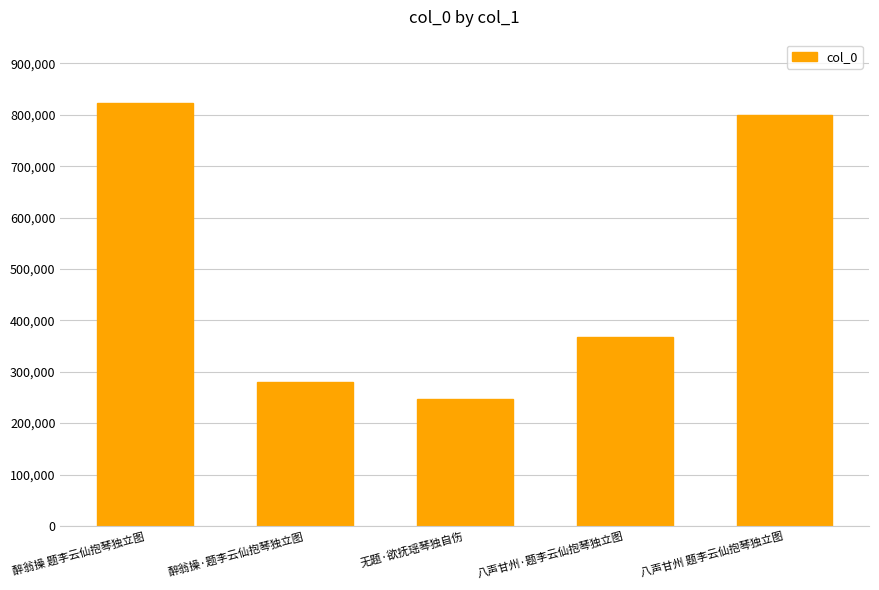

What is the difference between the values at 八声甘州·题李云仙抱琴独立图 and 无题·欲抚瑶琴独自伤?

120765